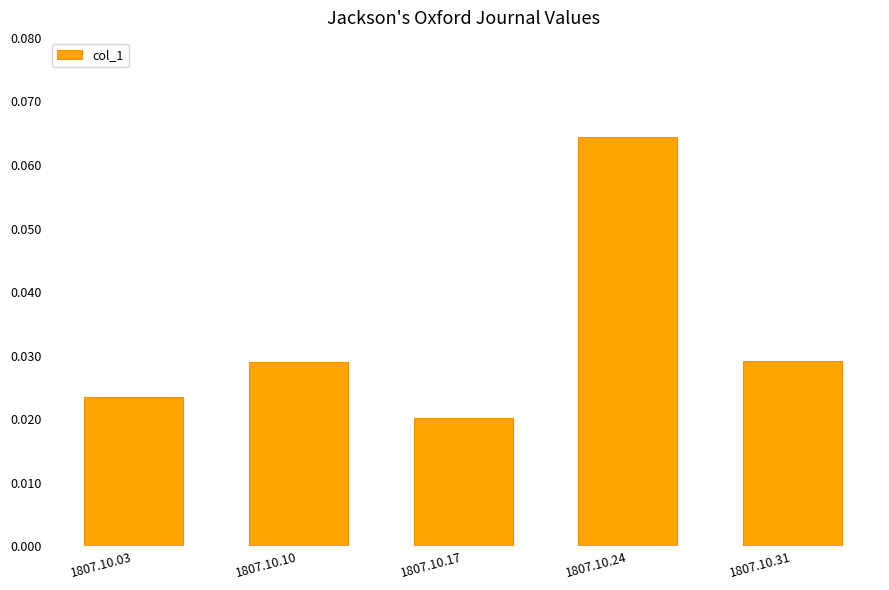

Which category has the highest value across all series?

1807.10.24